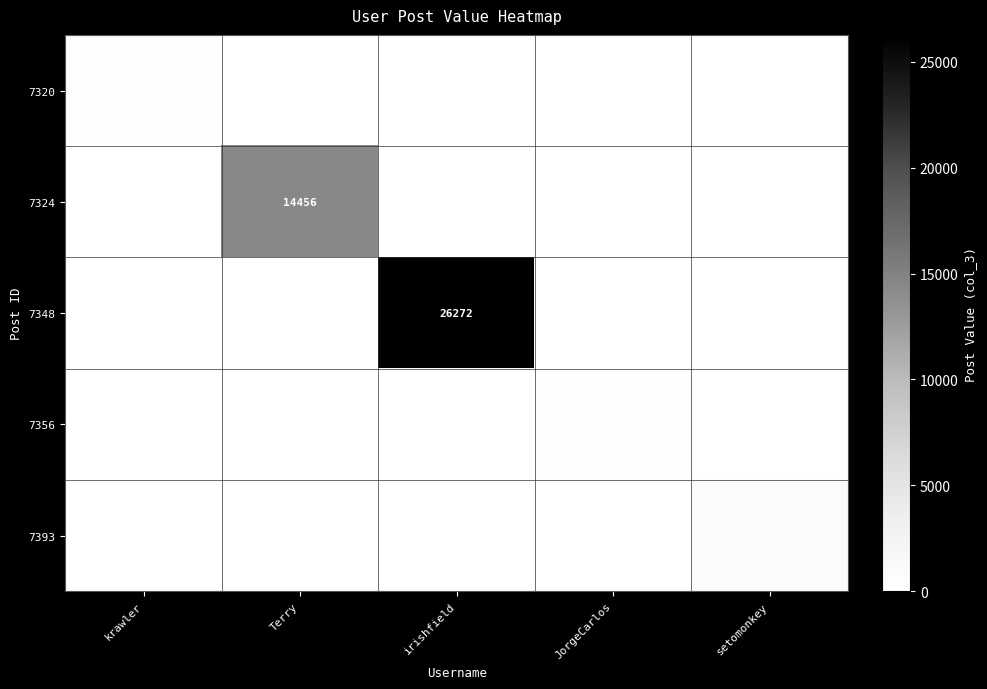

How many distinct data groups are displayed?

5